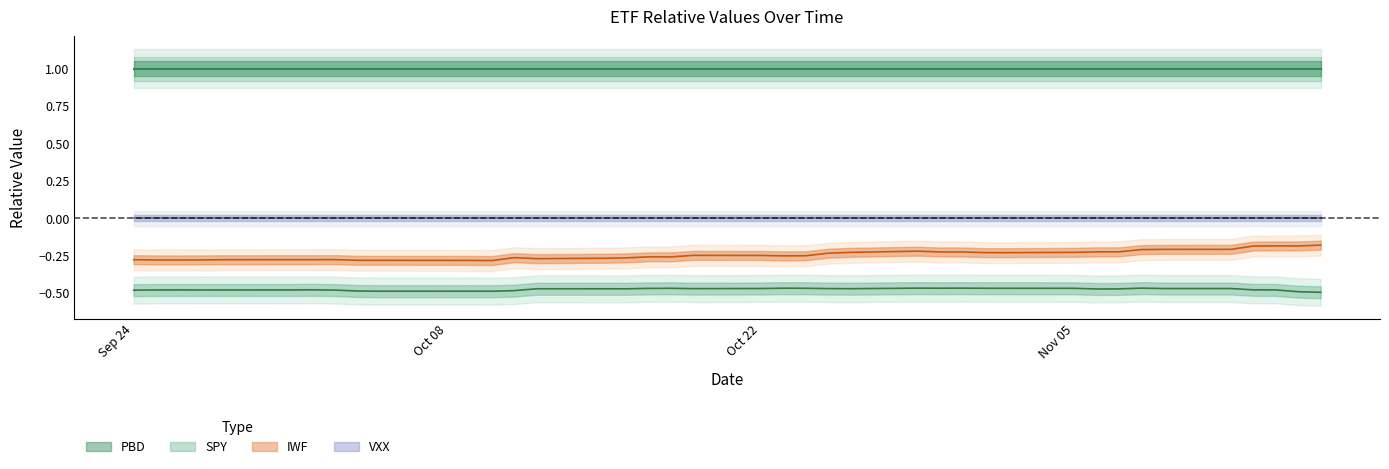

What is the average value of the SPY series?

-0.5